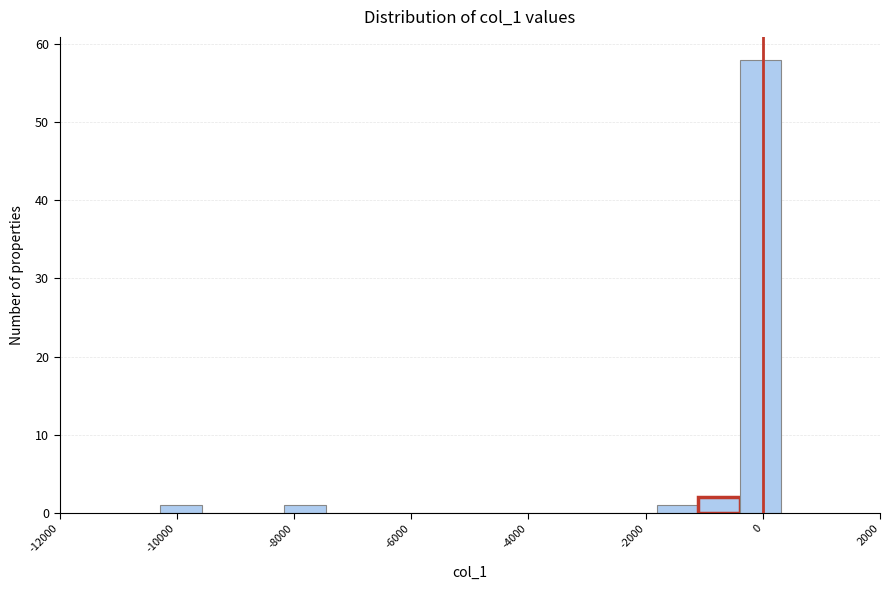

Around what value on the x-axis is the tallest bar? Give the approximate position of its centre, as read against the axis.

0